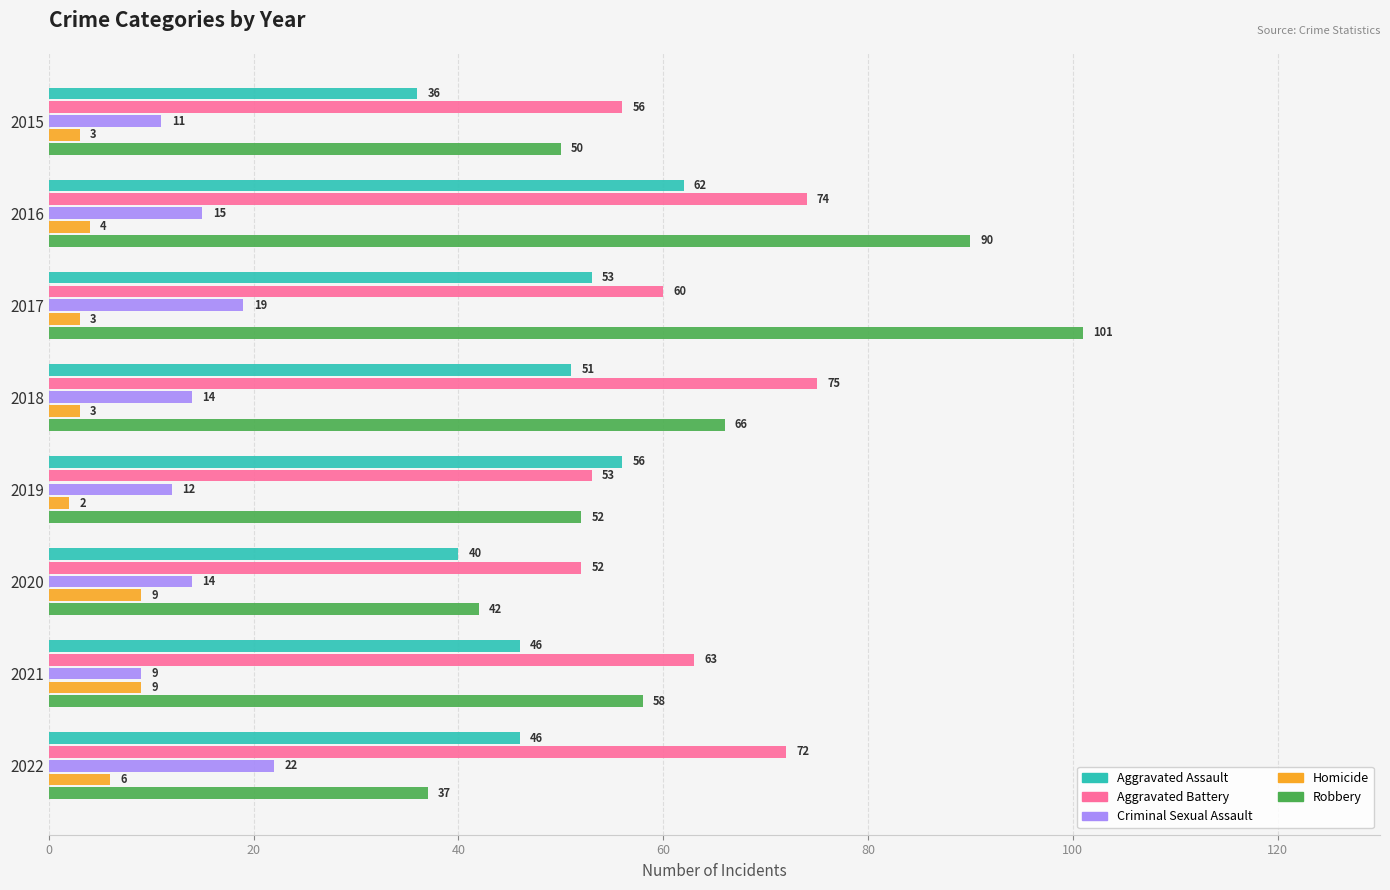

Is it true that Robbery equals 37 at 2022?

True